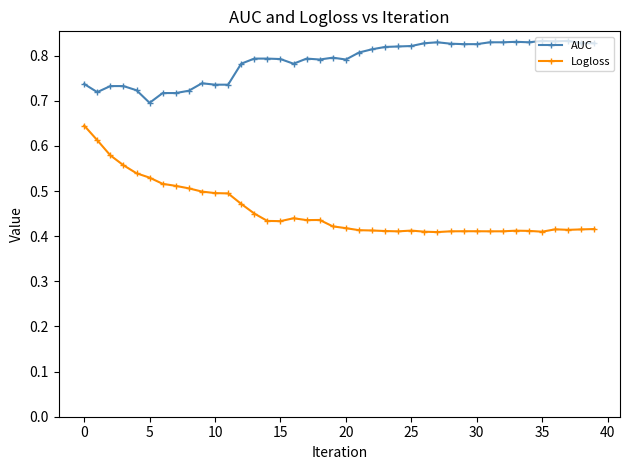

Rank the series by their maximum value, from lowest to highest.

Logloss, AUC